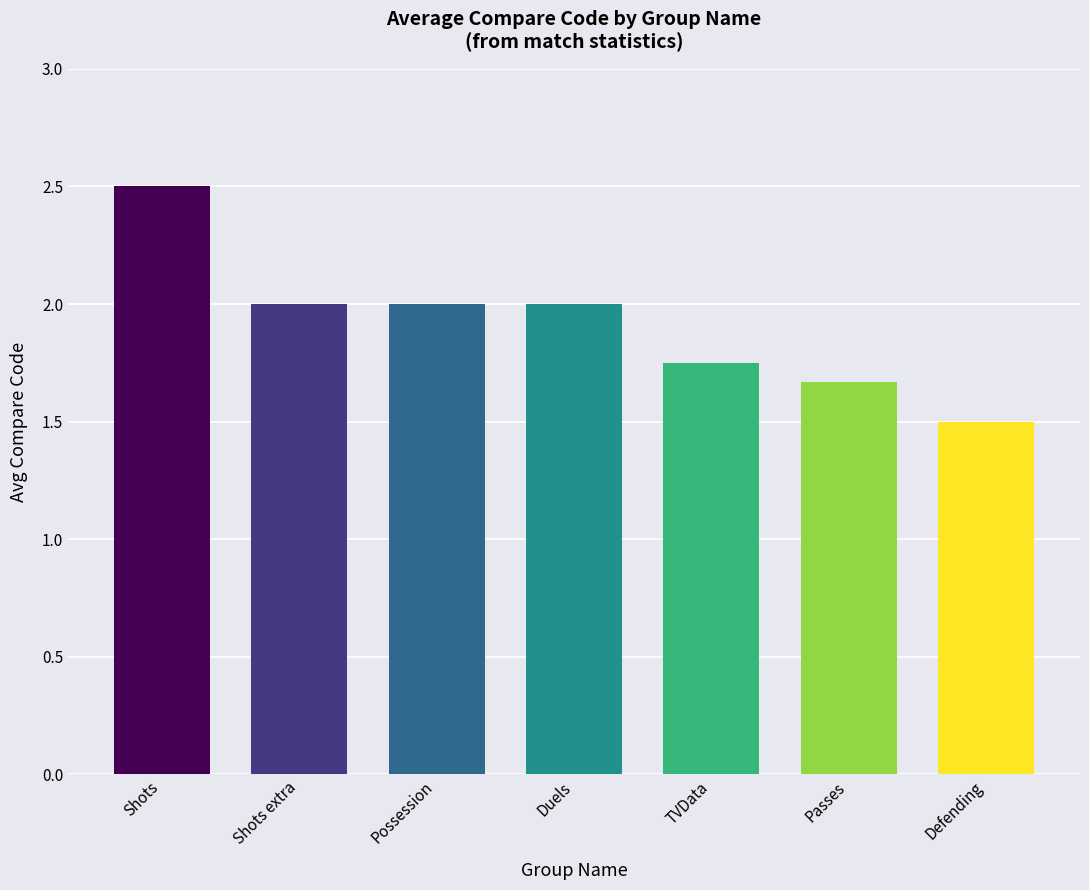

What is the label of the 7th bar from the right?

Shots